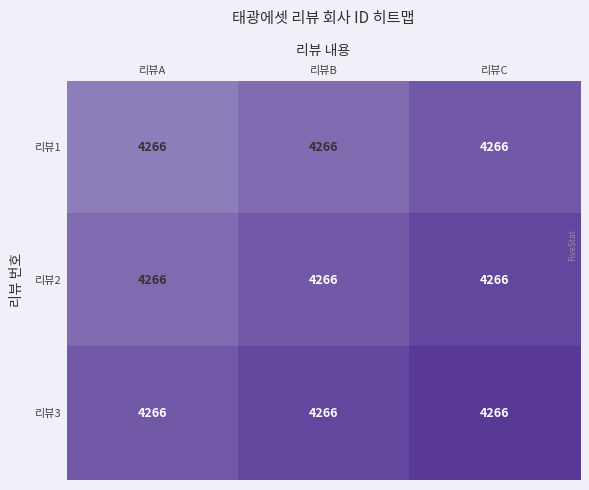

Rank the series by their average value, from lowest to highest.

리뷰1, 리뷰2, 리뷰3